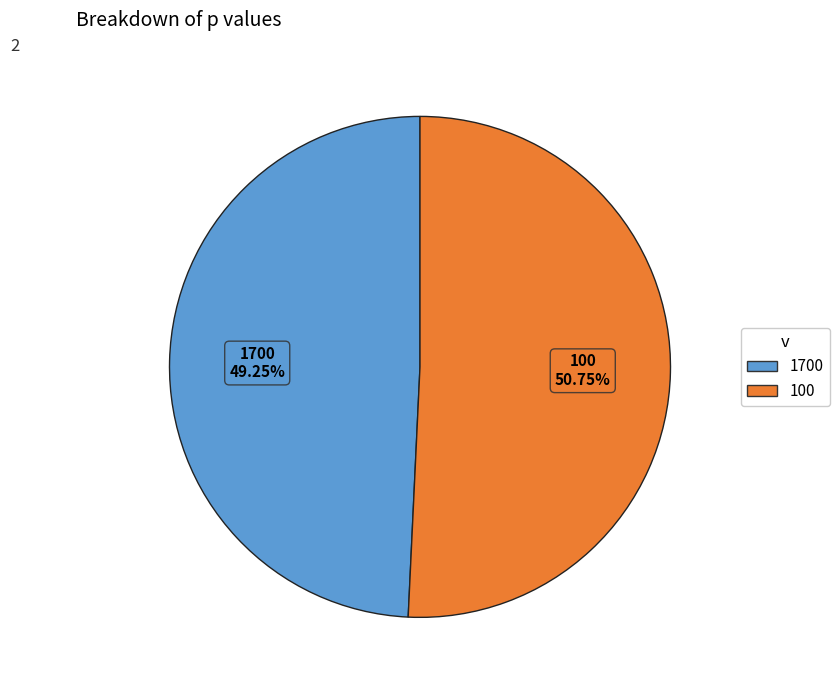

Count the number of slices in the pie.

2